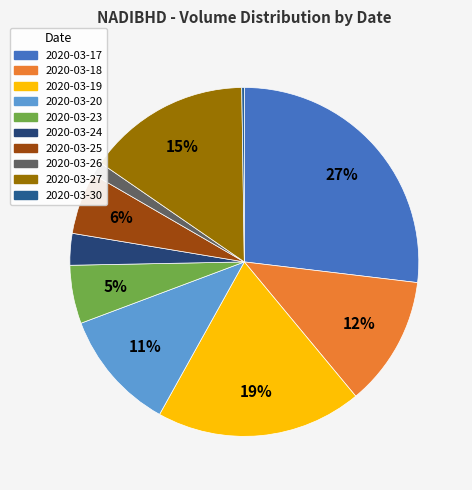

What is the largest slice in the pie chart?

2020-03-17